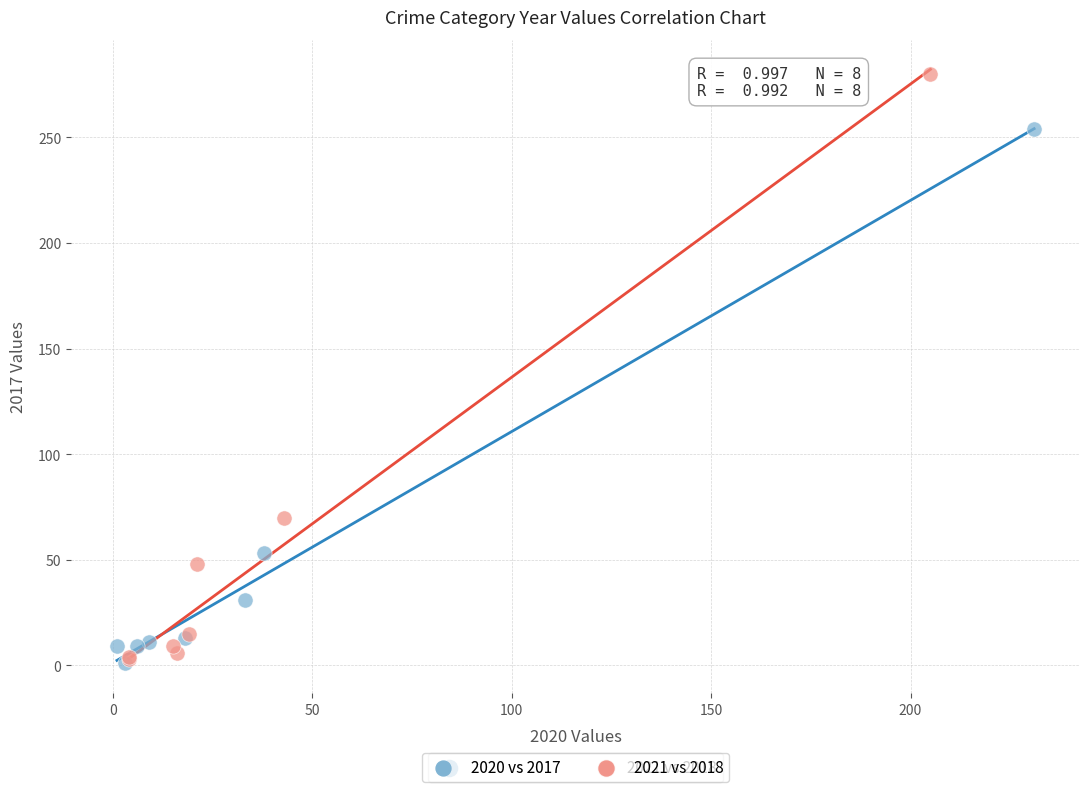

Which series contains the highest Y value?

2021 vs 2018